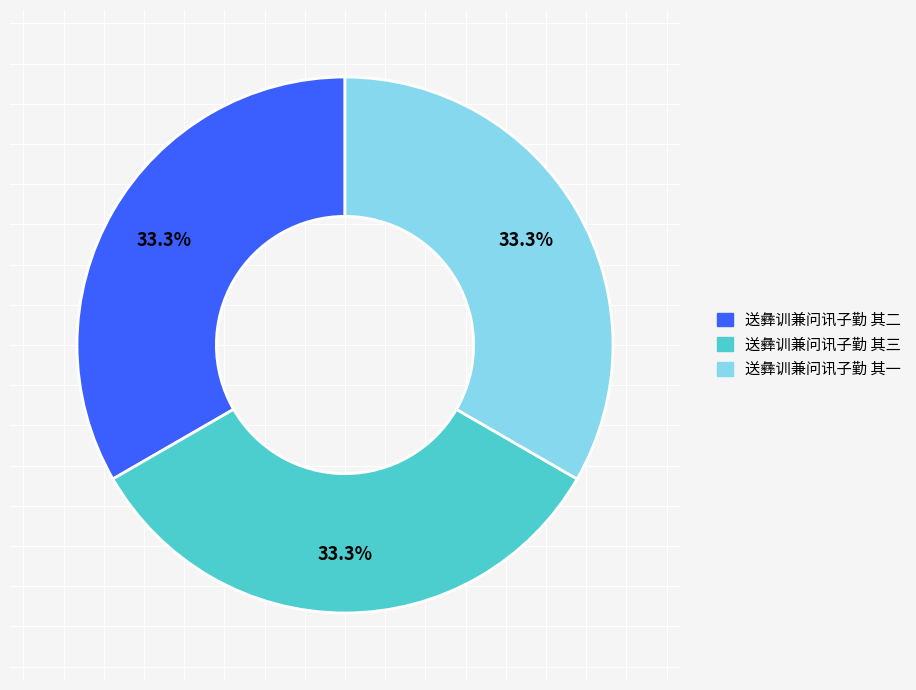

True or false: 送彝训兼问讯子勤 其二 accounts for 33% of the total.

True